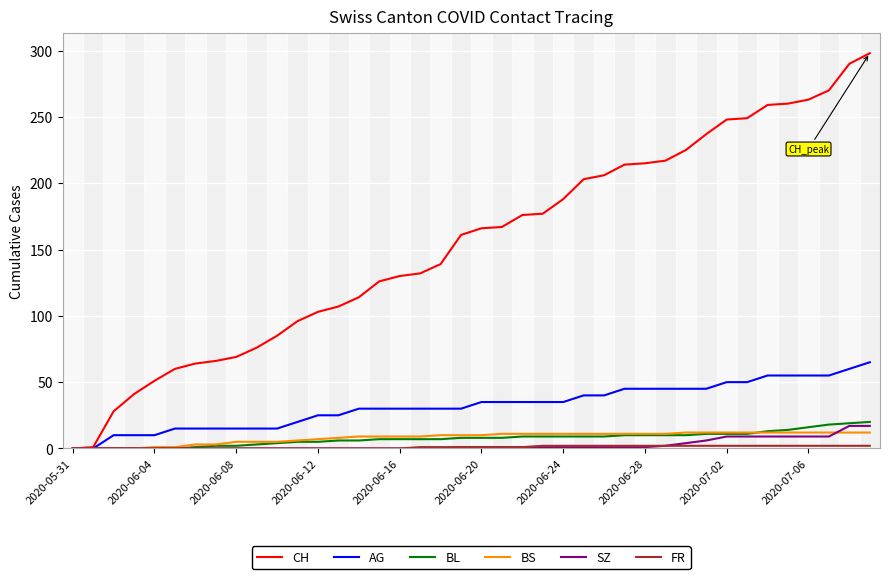

Which series has the largest total across all categories?

CH